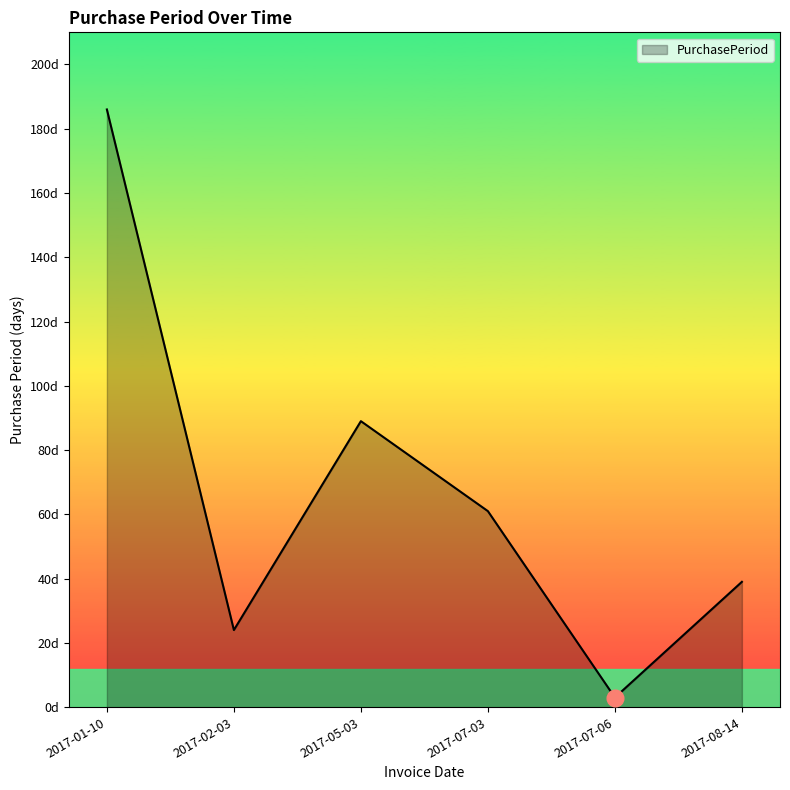

At which category does the data reach its first local peak?

2017-05-03